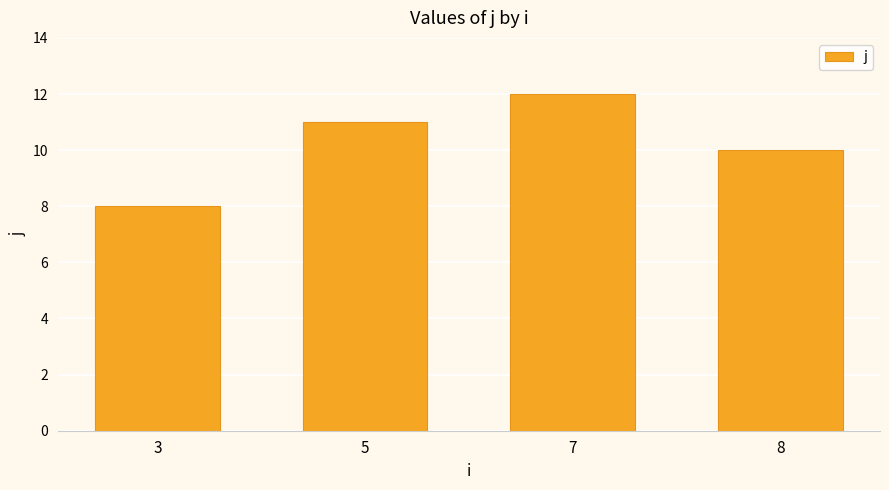

Which label corresponds to the smallest value in the chart?

3